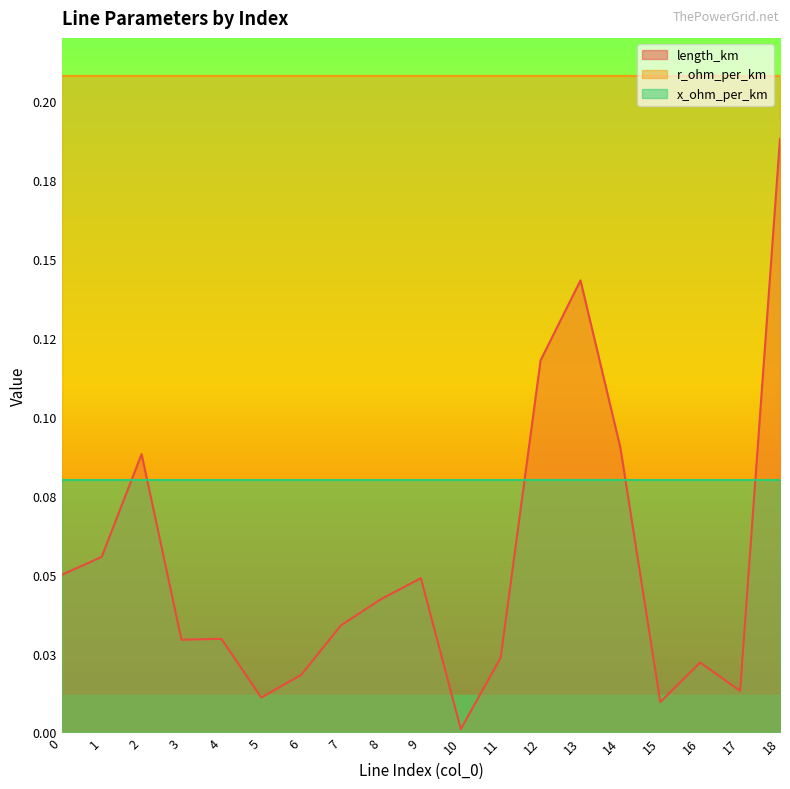

What is the spread (max minus min) of values at 6?

0.2